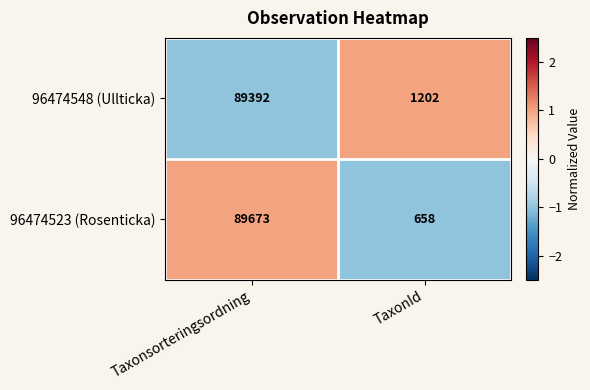

What is the approximate value of 96474548 (Ullticka) at TaxonId, to the nearest 10?

1200